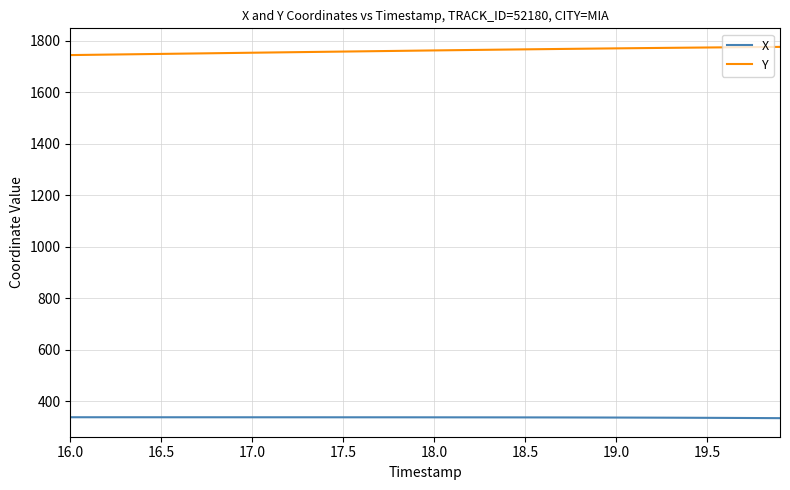

Does the chart display data point markers on the line(s)?

No